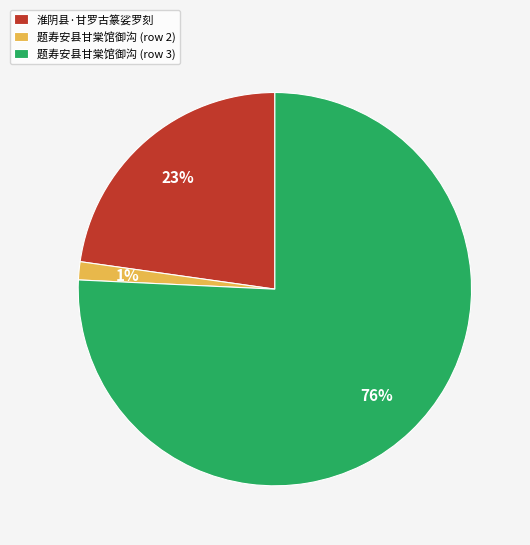

Is there any slice that represents more than half of the pie?

Yes